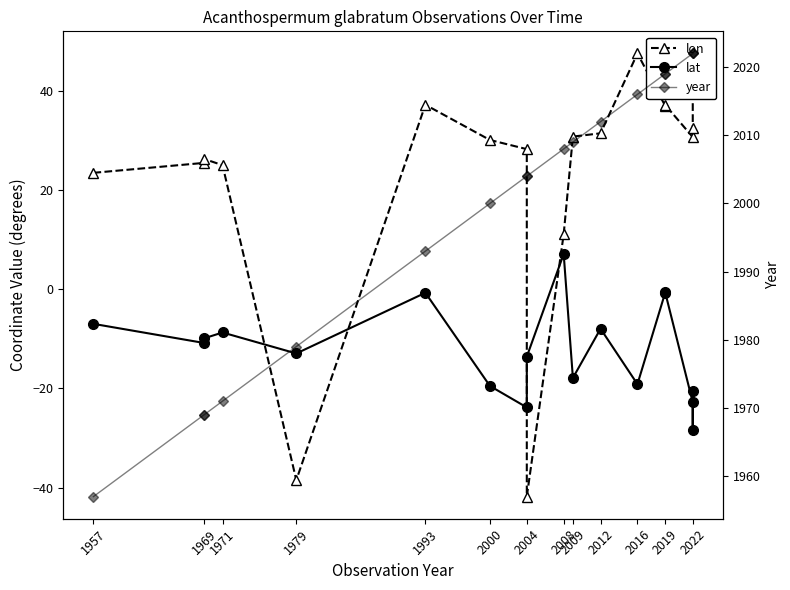

Does the chart display data point markers on the line(s)?

Yes